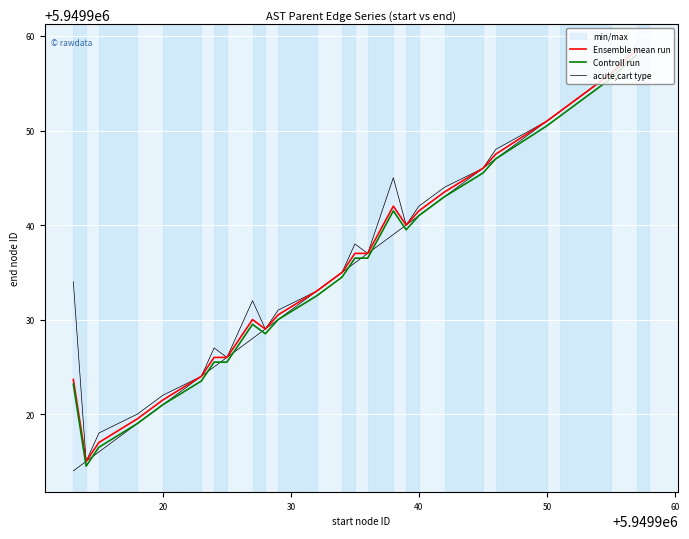

True or false: Ensemble mean run and acute,cart type cross at least once.

False